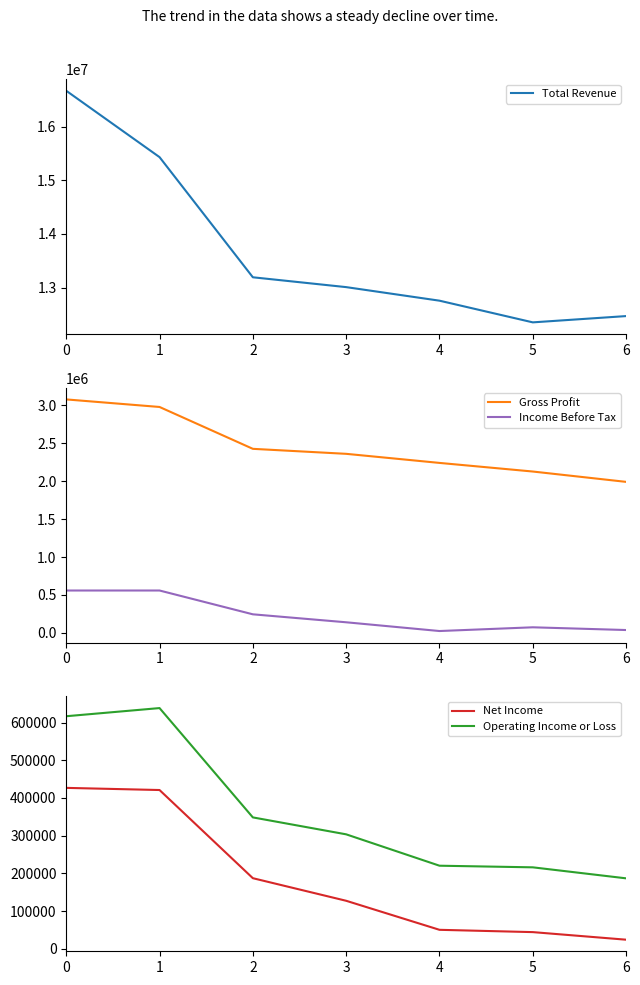

What is the average value of the Operating Income or Loss series?

361429